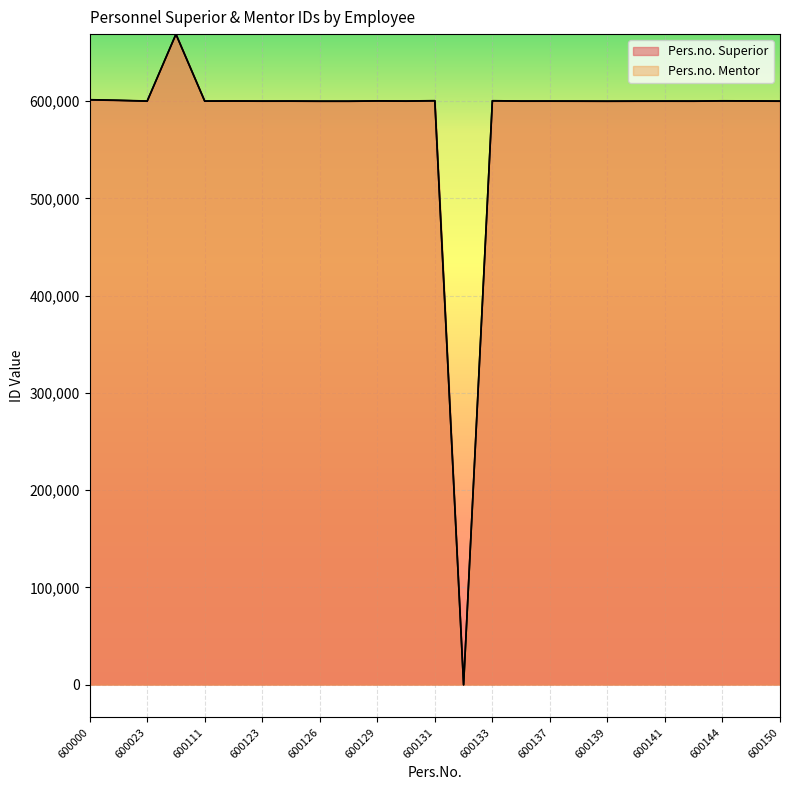

Does the chart display data point markers on the line(s)?

No